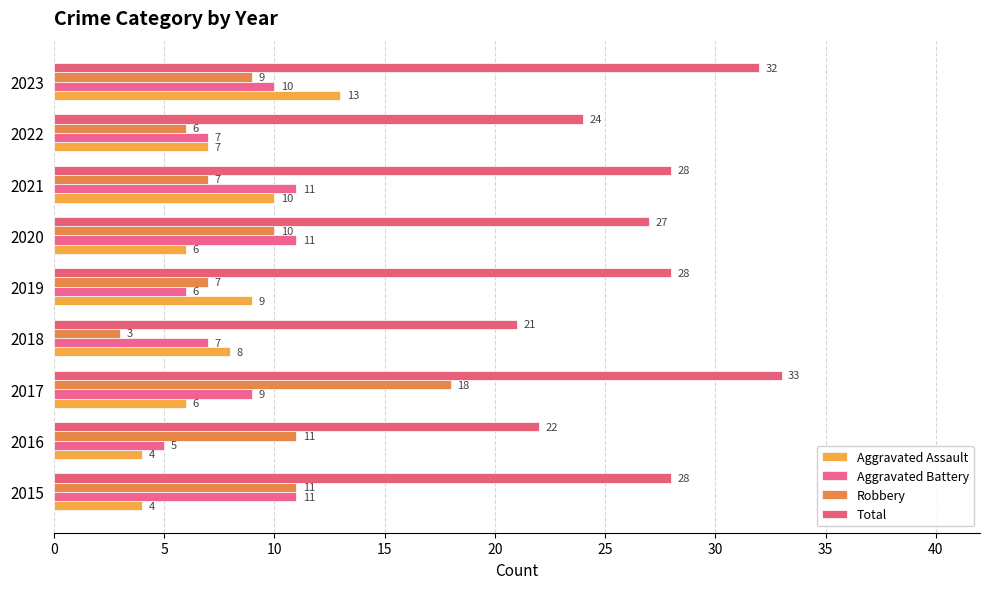

At which category is the sum across all series the highest?

2017